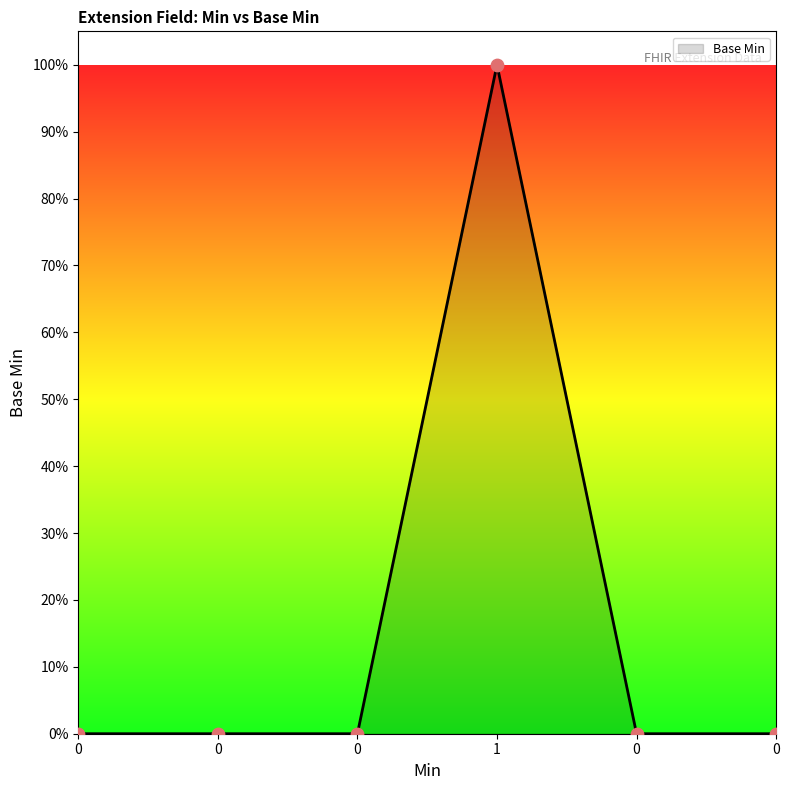

What is the change in value from 1 to 0?

-1